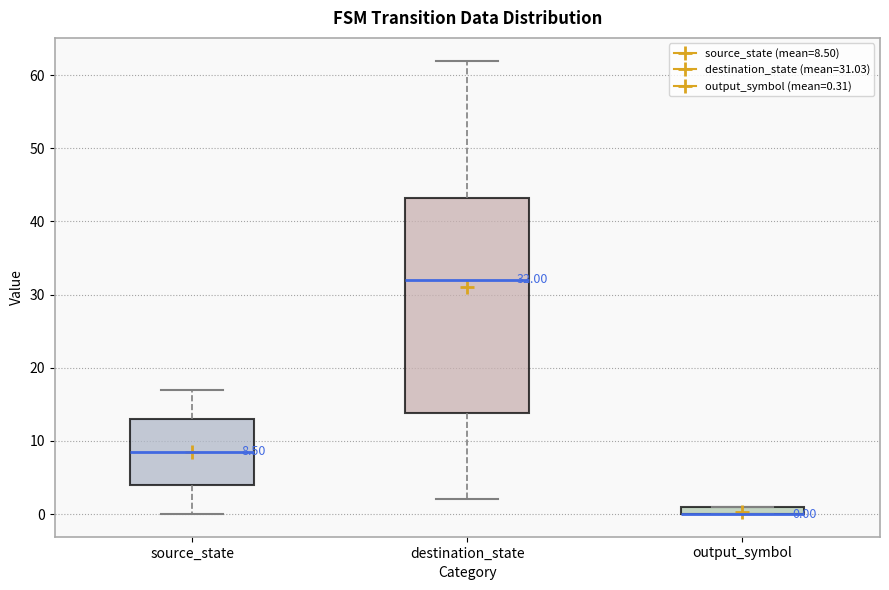

Which box is the tallest, from its lower edge to its upper edge?

destination_state